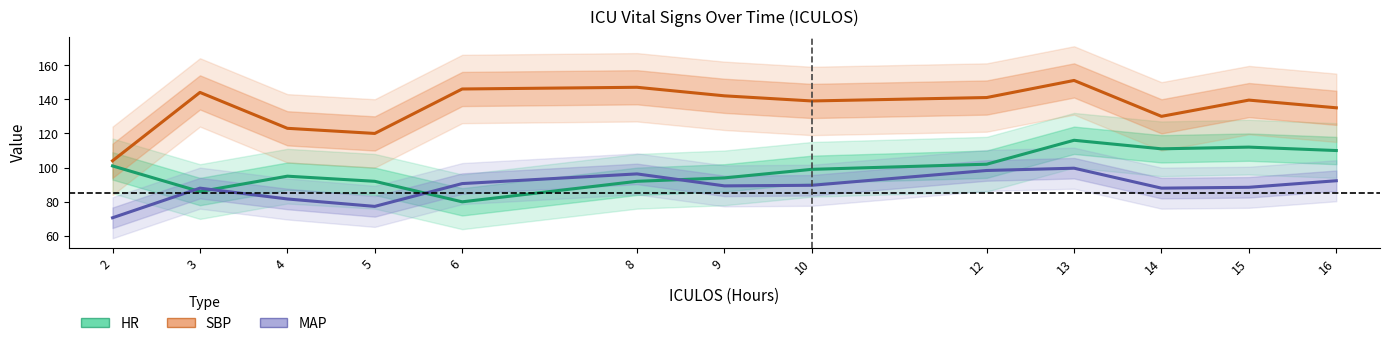

Reading right to left, what are all the values shown in this chart?

HR: 16=110.0	15=112.0	14=111.0	13=116.0	12=102.0	10=99.0	9=94.0	8=92.0	6=80.0	5=92.0	4=95.0	3=86.0	2=101.0
SBP: 16=135.0	15=139.5	14=130.0	13=151.0	12=141.0	10=139.0	9=142.0	8=147.0	6=146.0	5=120.0	4=123.0	3=144.0	2=104.0
MAP: 16=92.3	15=88.5	14=88.0	13=99.7	12=98.3	10=89.7	9=89.3	8=96.3	6=90.7	5=77.3	4=81.7	3=88.0	2=70.7